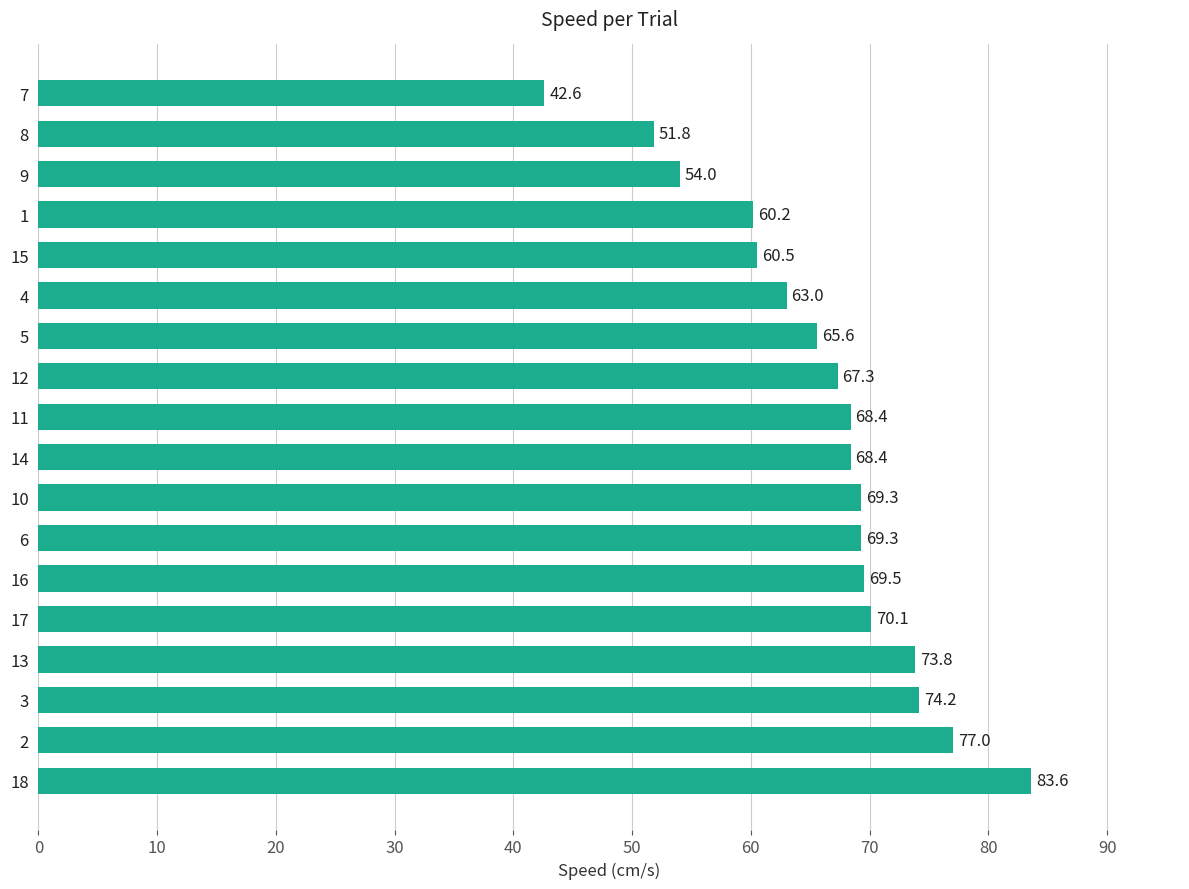

What is the approximate value at 8?

51.8